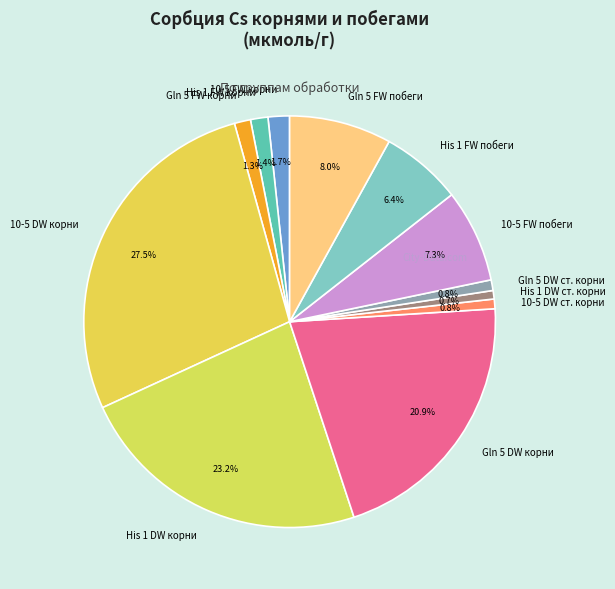

Which slice is the largest?

10-5 DW корни